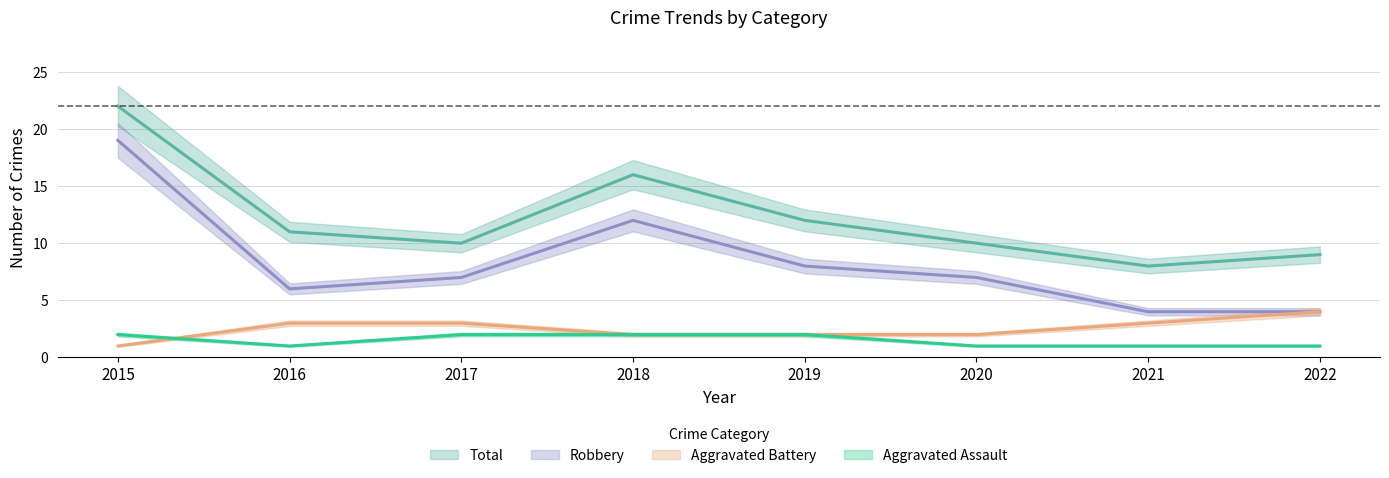

True or false: Robbery and Total cross at least once.

False